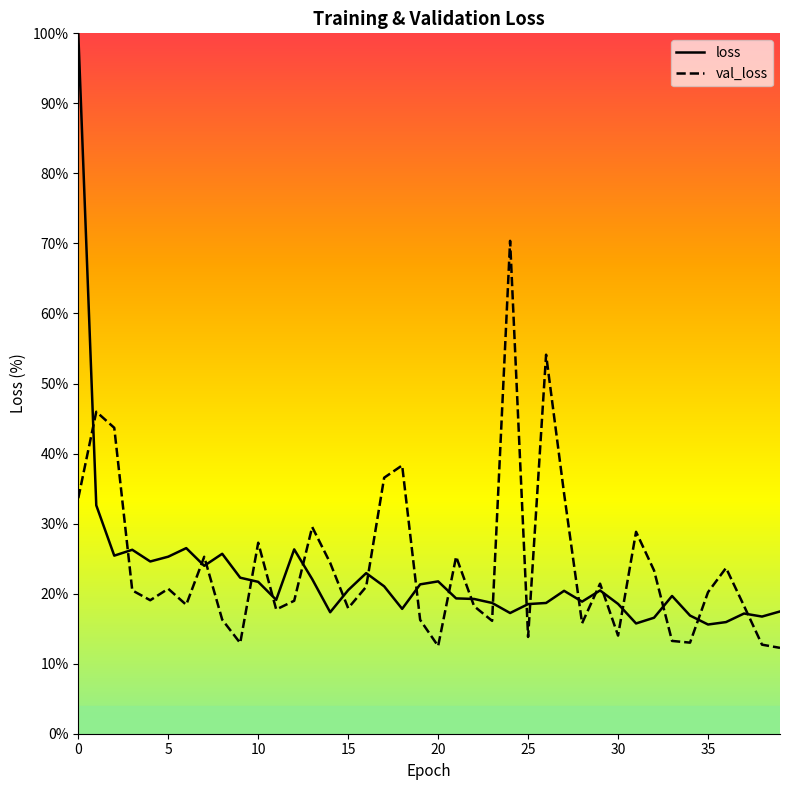

How many times do val_loss and loss cross each other?

22